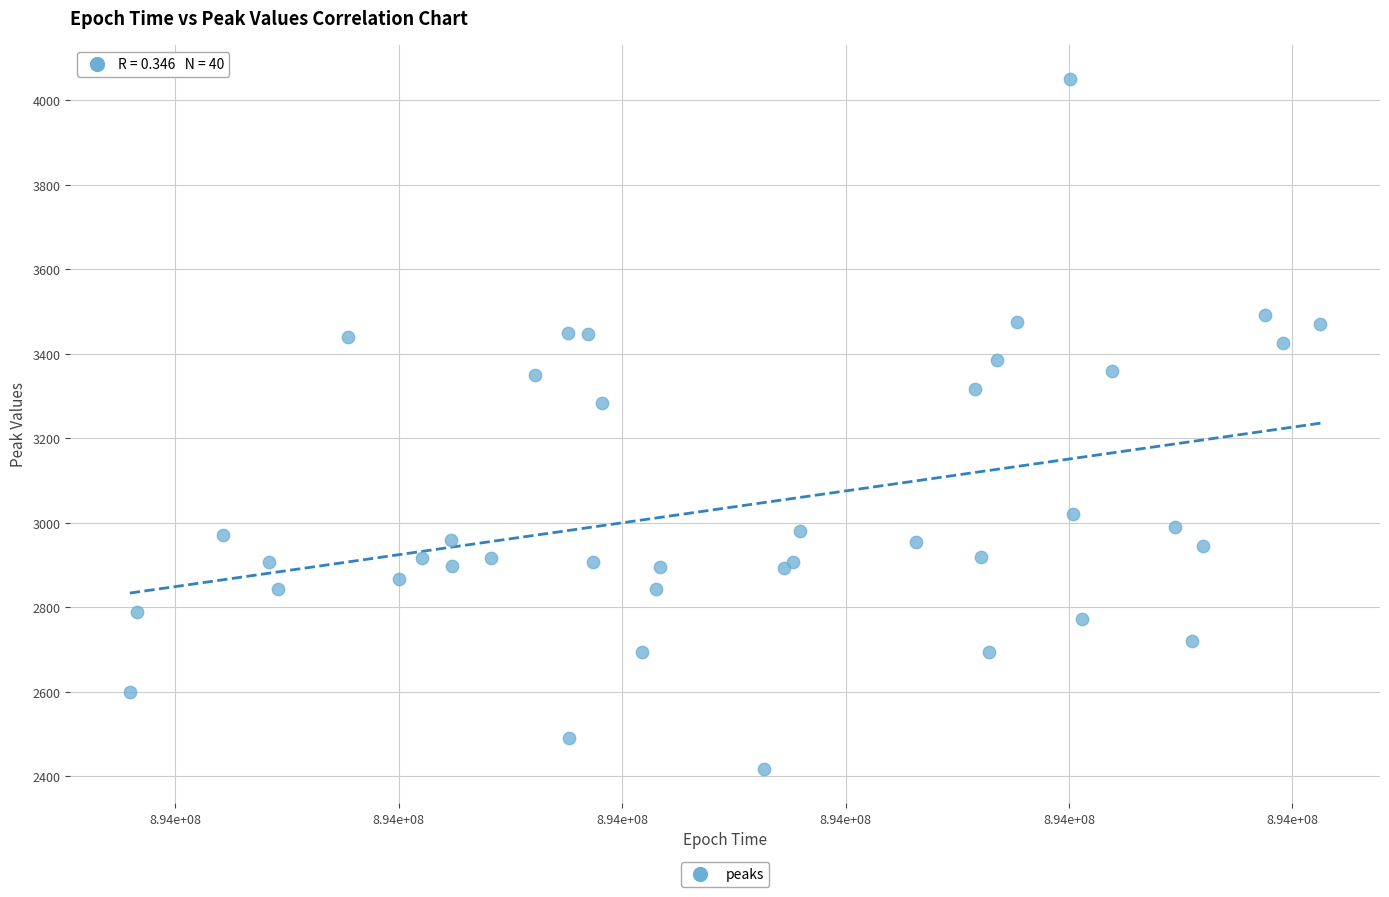

What Y value in the scatter plot is closest to 3233?

3282.6